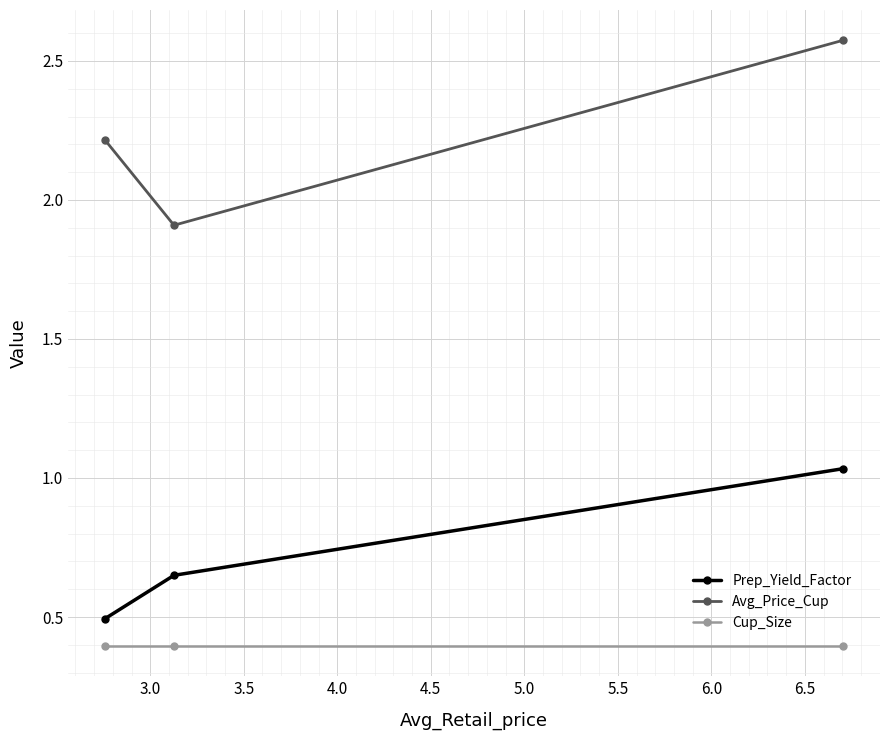

What is the minimum value shown in the chart?

0.4